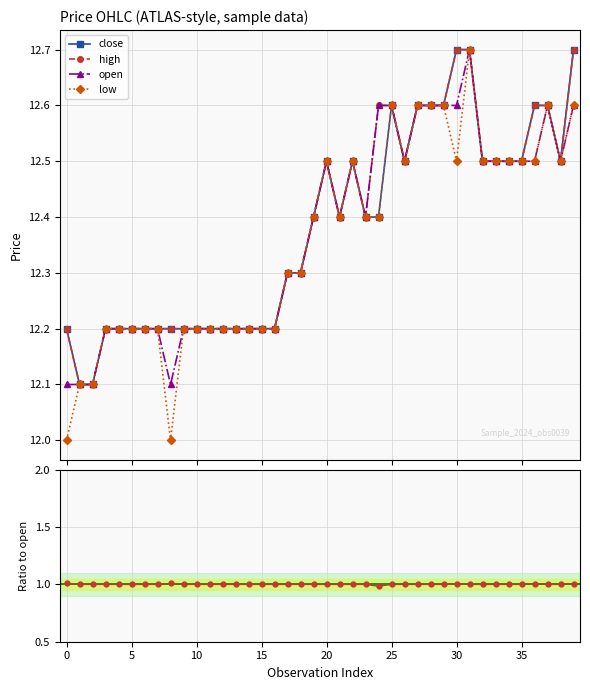

At which category does the chart reach its peak across all series?

30